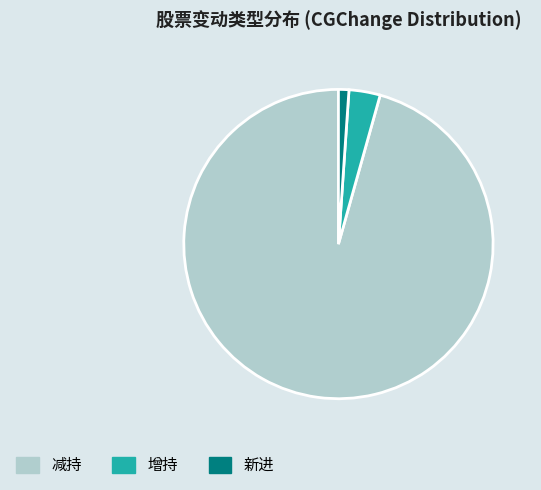

Rank the categories by value from highest to lowest.

减持, 增持, 新进